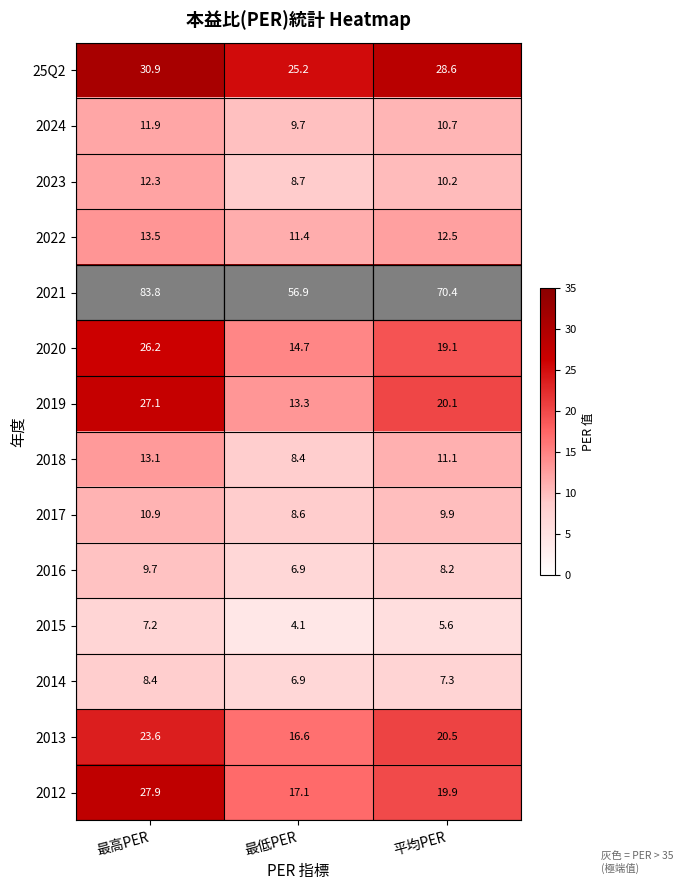

What is the sum of the 2016 values at 平均PER and 最高PER?

17.9